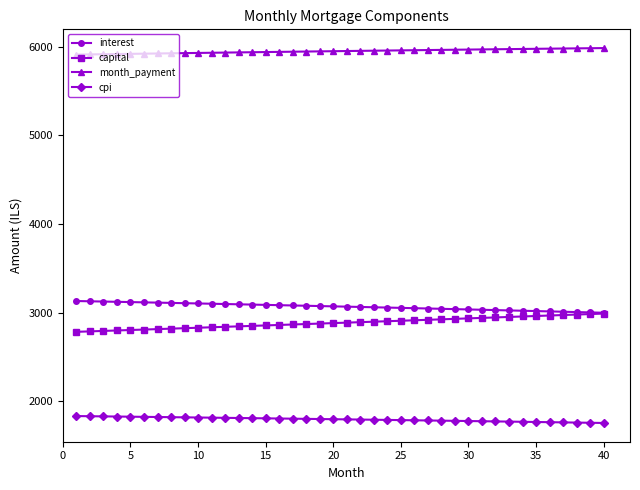

What is the highest value of the capital series?

2988.9